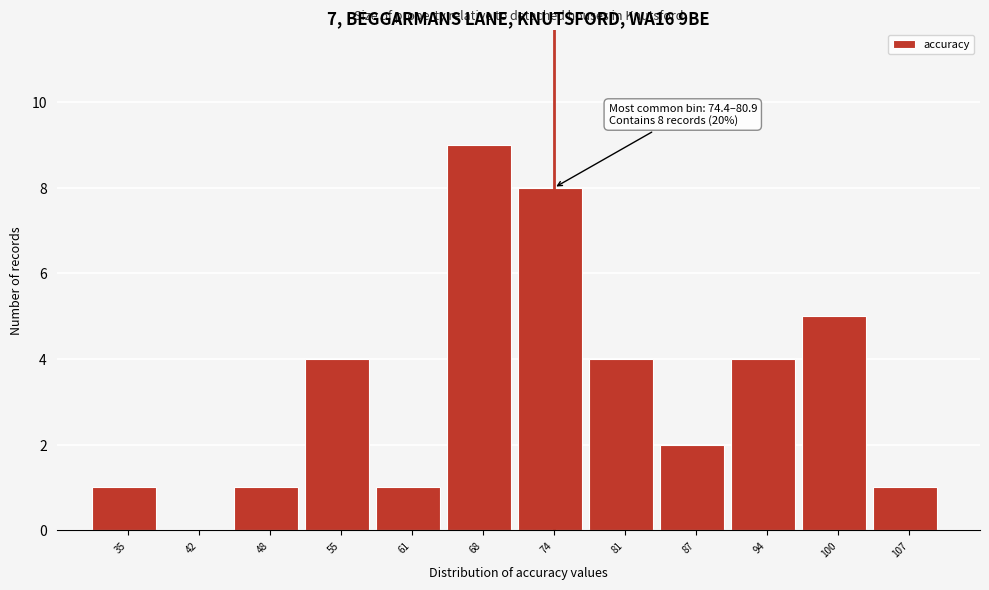

Reading left to right, list all the values displayed in this chart.

35=1	42=0	48=1	55=4	61=1	68=9	74=8	81=4	87=2	94=4	100=5	107=1